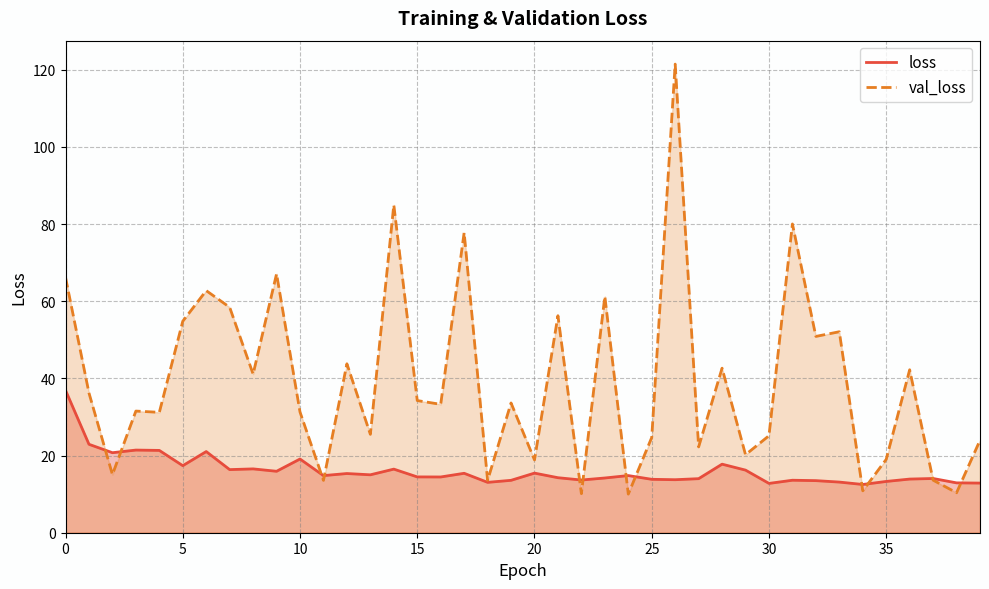

What is the value of the loss point at the 2nd from the left?

22.9